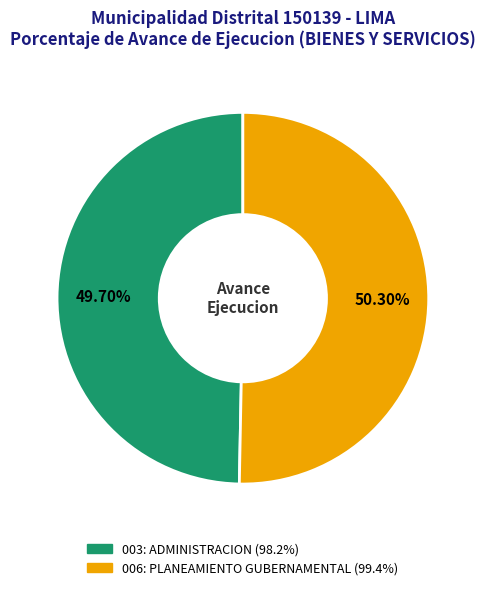

Rank the categories by value from highest to lowest.

006: PLANEAMIENTO GUBERNAMENTAL, 003: ADMINISTRACION